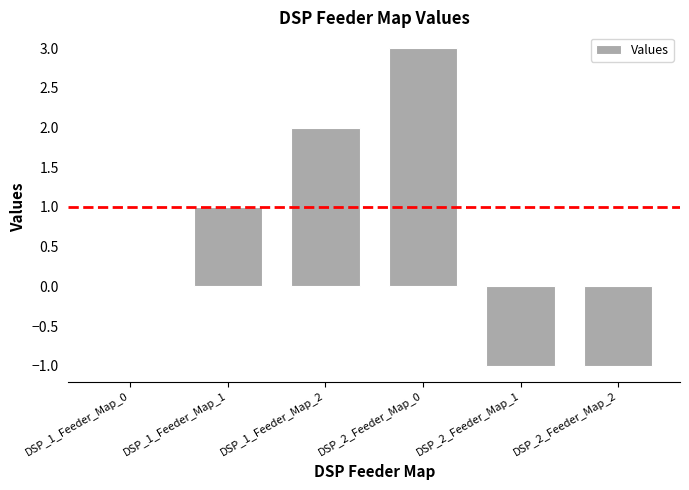

What is the maximum value shown in the chart?

3